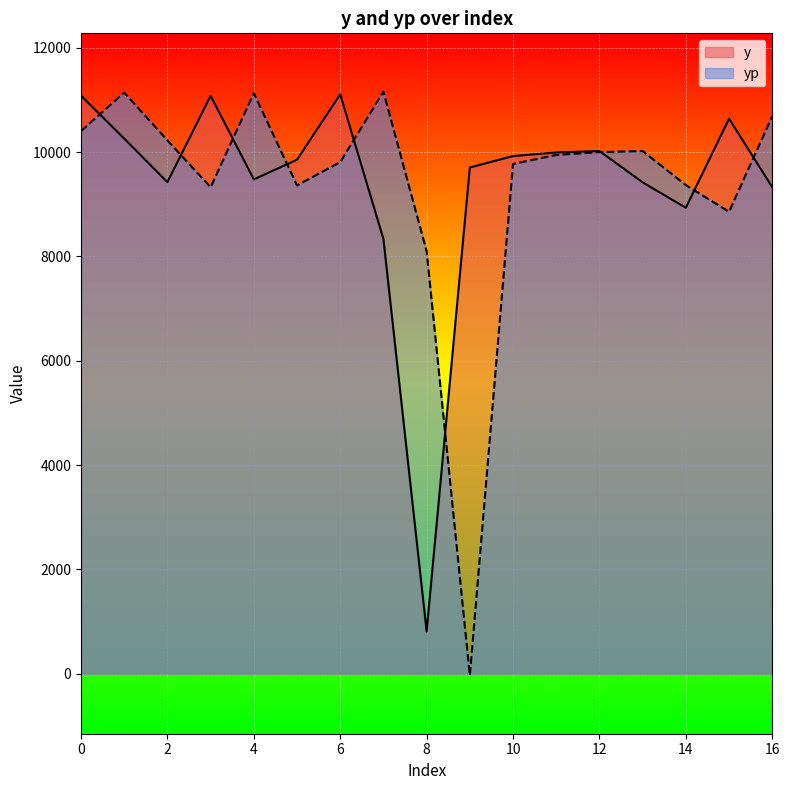

Reading left to right, extract all data points from this chart.

y: 11084.3	10260.1	9426.5	11081.8	9478.0	9856.9	11110.1	8334.3	809.6	9706.7	9925.4	9994.7	10022.7	9421.2	8935.1	10642.5	9329.7
yp: 10405.7	11142.6	10227.1	9327.1	11132.4	9363.5	9809.5	11160.6	8099.7	-34.1	9774.6	9947.4	10002.1	10022.7	9368.9	8856.6	10691.0